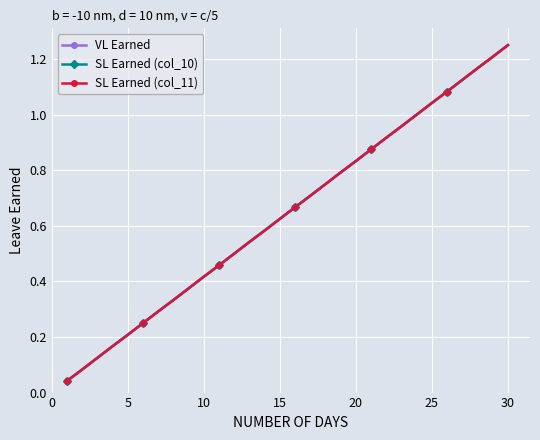

True or false: SL Earned (col_10) and VL Earned cross at least once.

False